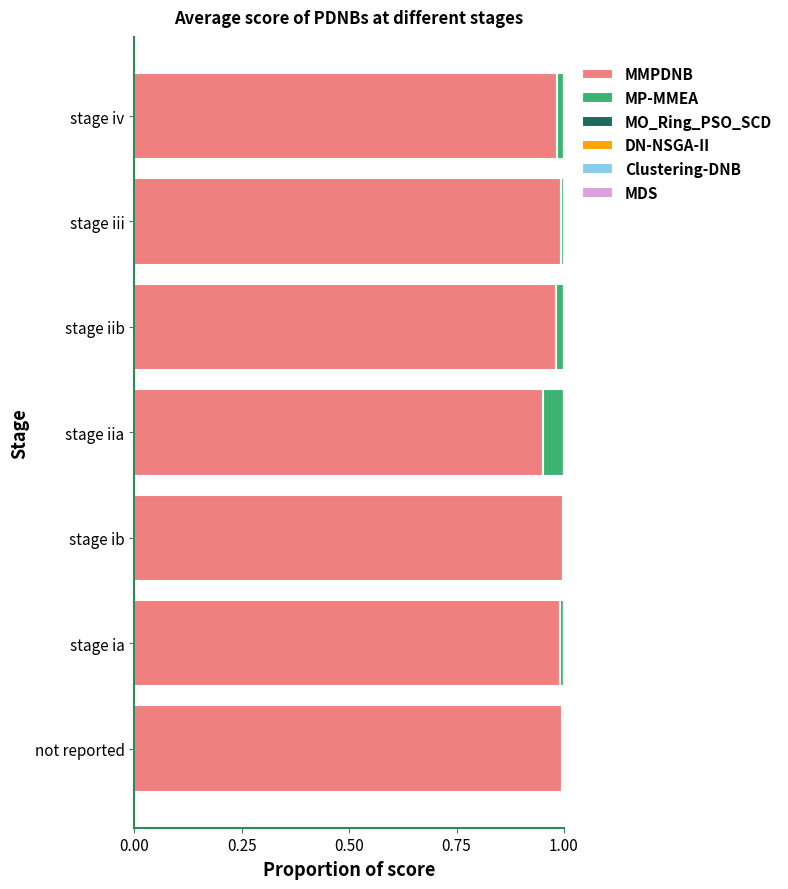

The MMPDNB series shows 1.0 at stage iv. True or false?

True